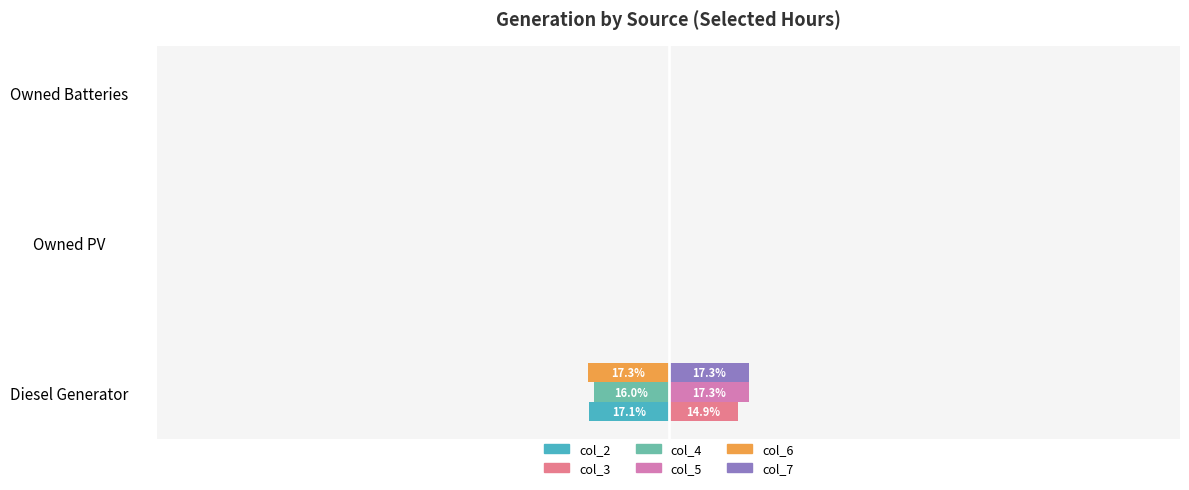

What are all the series names shown in the legend?

col_2, col_3, col_4, col_5, col_6, col_7